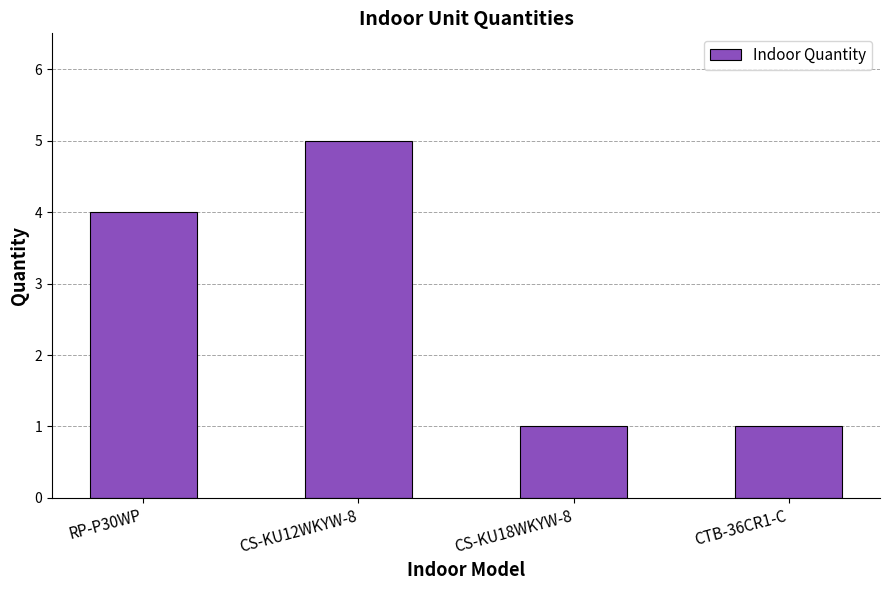

What is the value of the 2nd bar from the left?

5